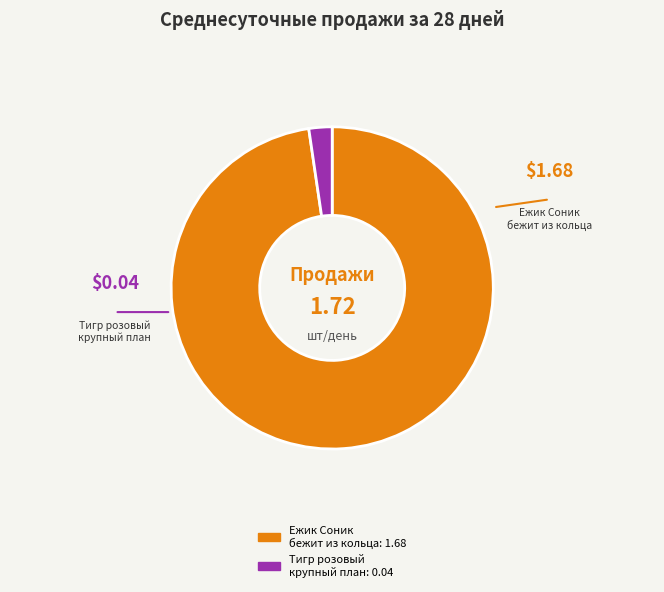

Does any single category account for the majority?

Yes